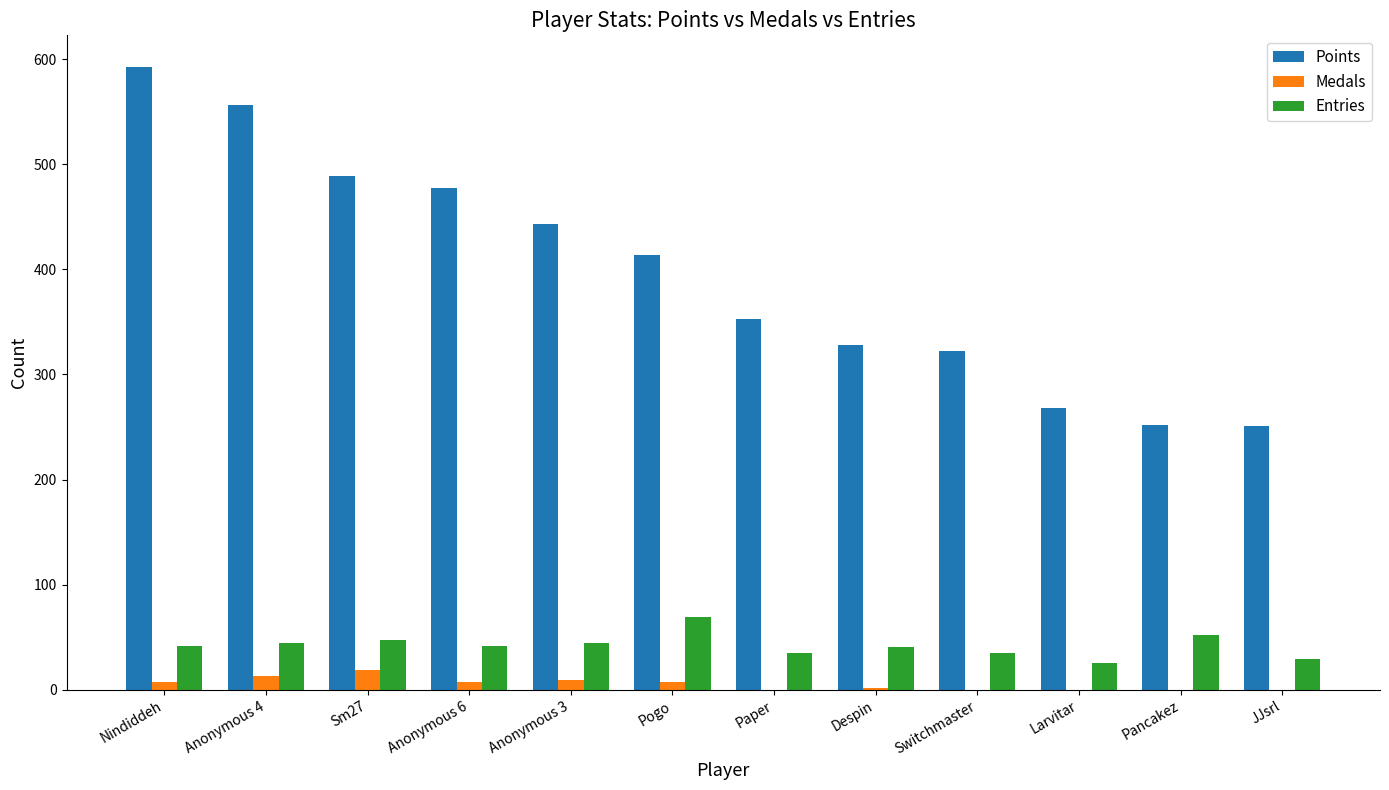

What is the total value across all series at Anonymous 4?

614